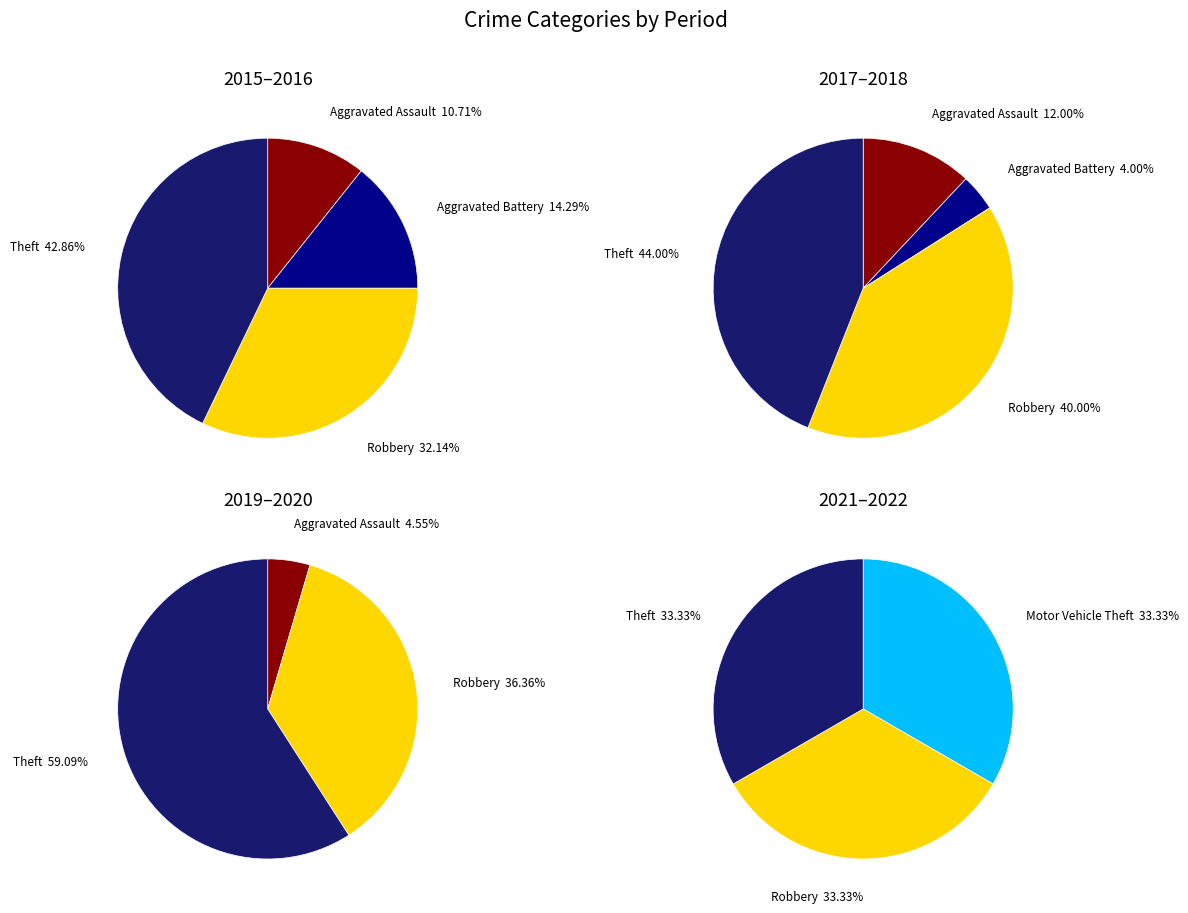

Does Aggravated Battery represent more than half of the total?

No